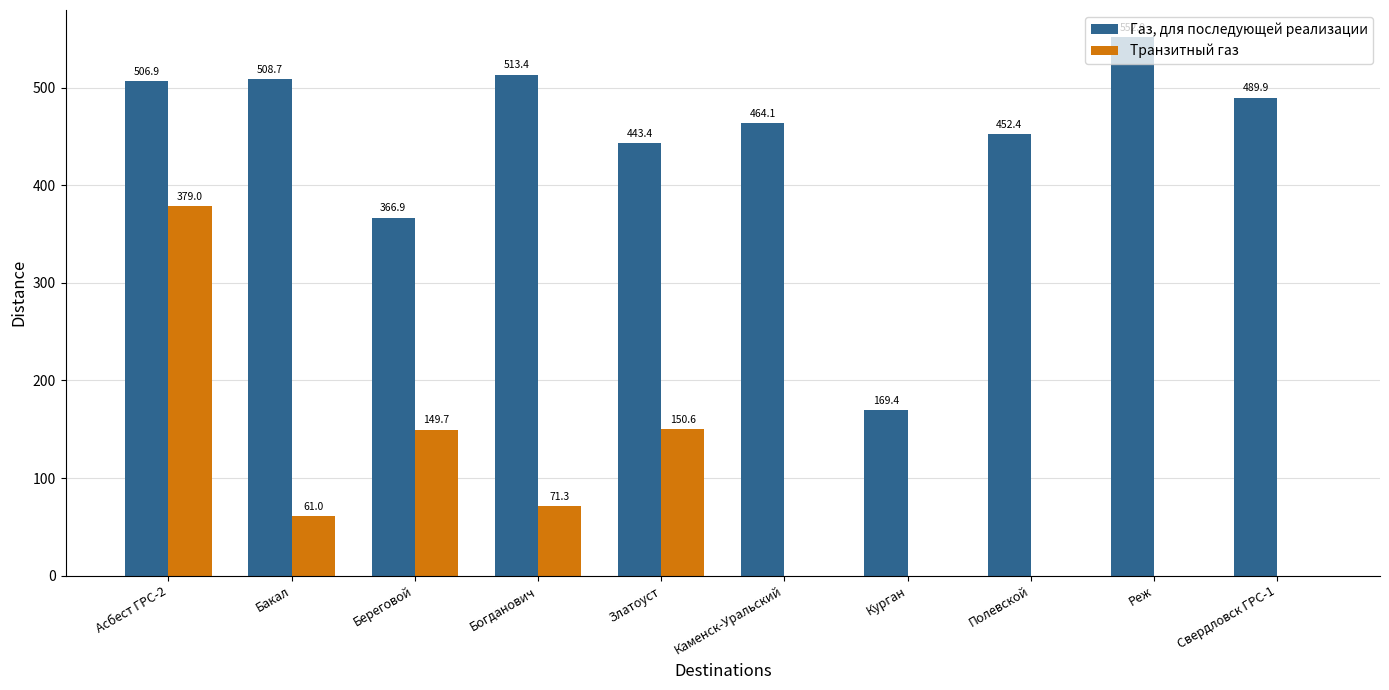

What value does the Транзитный газ series have at Береговой?

149.7